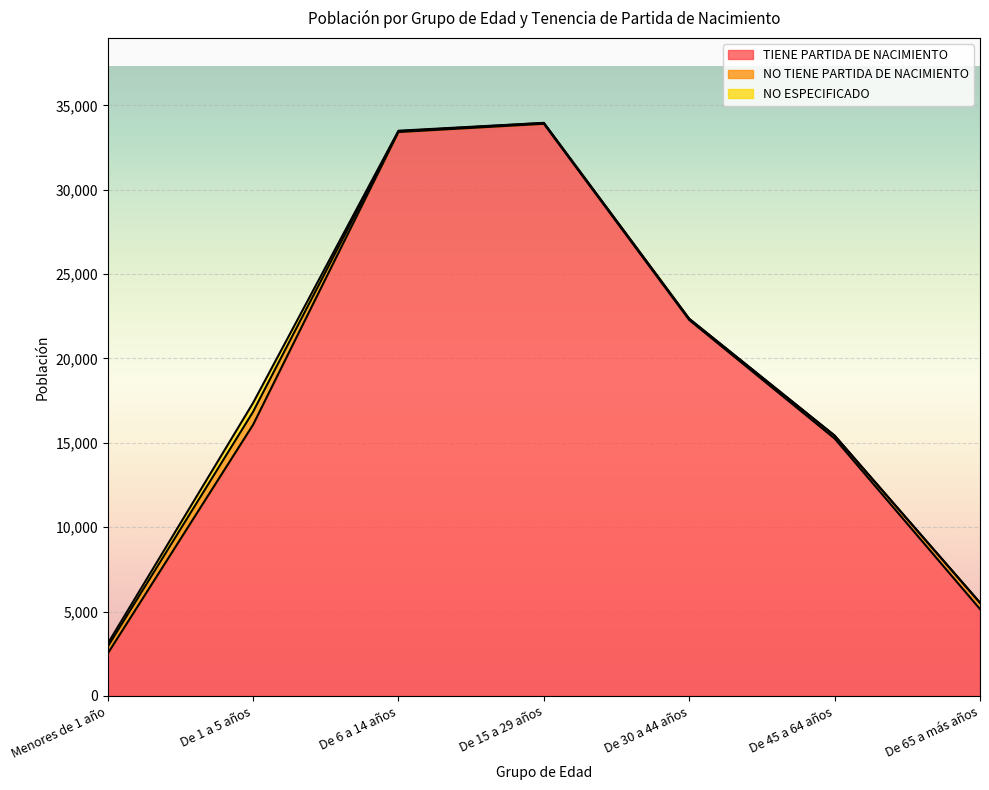

At which category does NO ESPECIFICADO reach its first local peak?

De 1 a 5 años